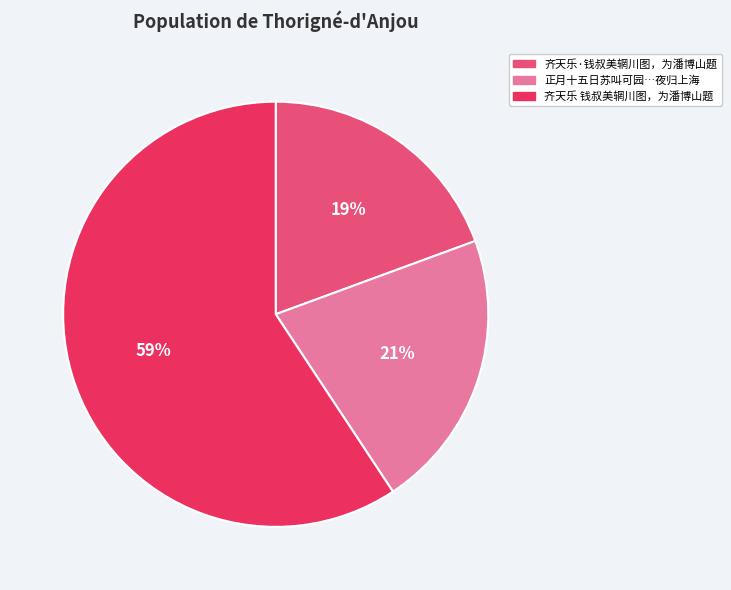

To the nearest percent, what is the average slice percentage?

33%